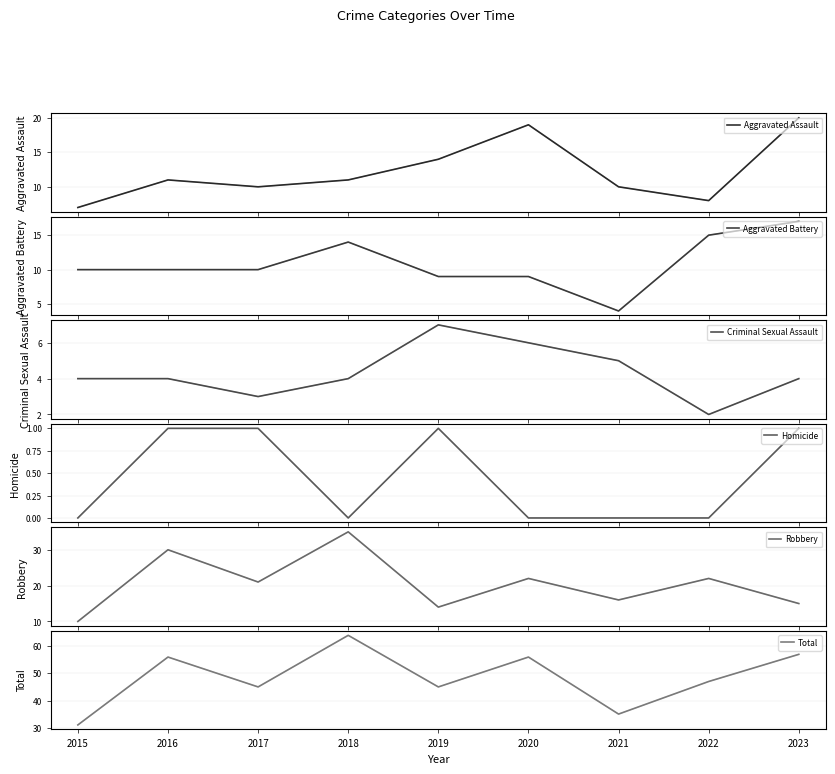

What is the sum of all Robbery values?

185